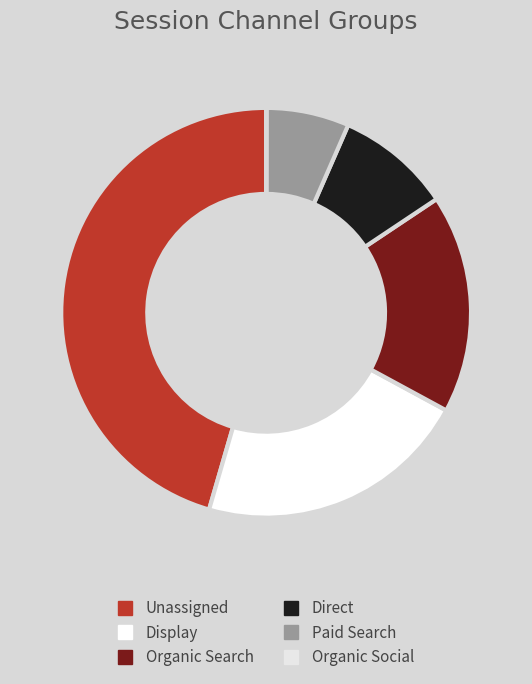

How many slices are in this pie chart?

6